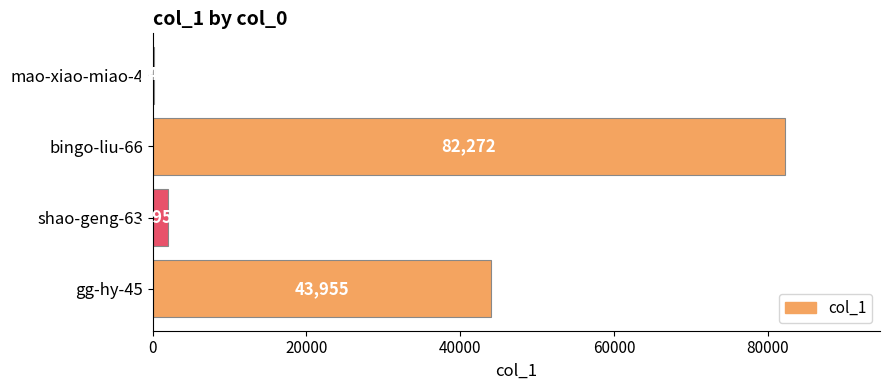

Is it true that the value at gg-hy-45 is 43955?

True